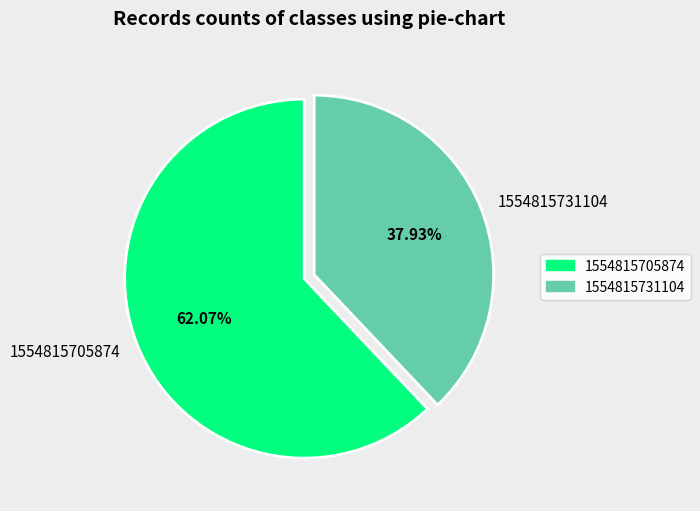

Count the number of slices in the pie.

2